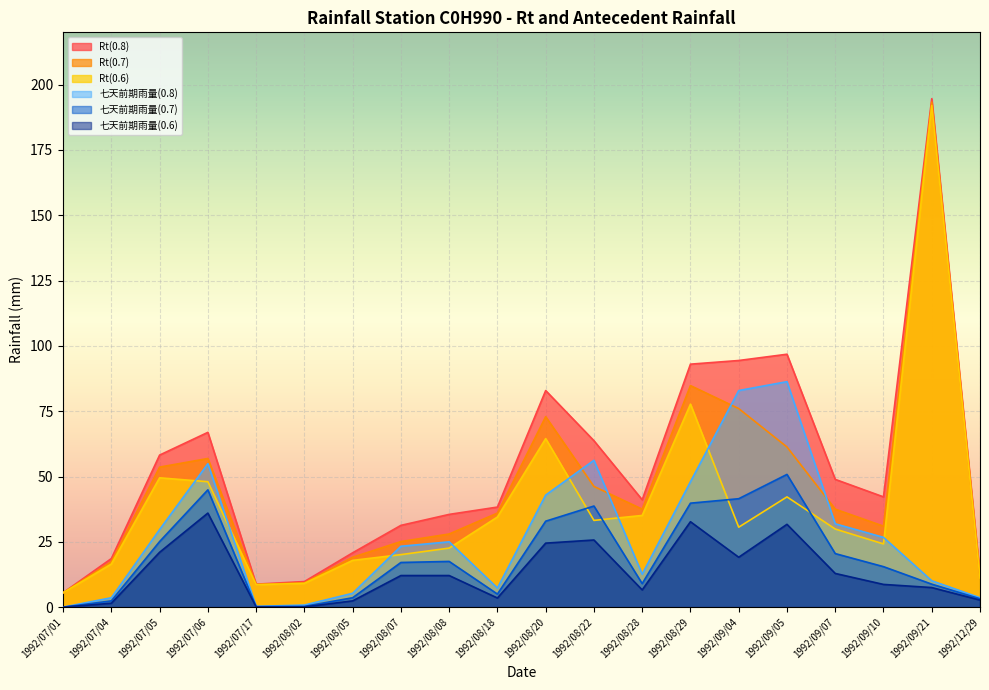

At which category does Rt(0.8) reach its first local peak?

1992/07/06